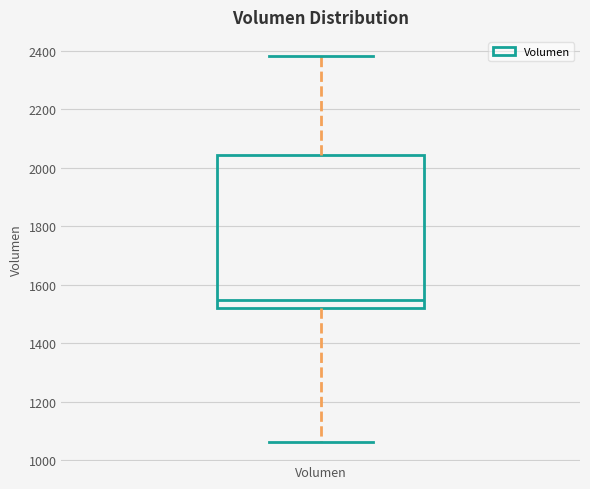

Read this box plot against the y-axis: the position of the median line, the range covered by the box, and the ends of both whiskers. The values are not printed on the chart, so give them approximately, as read against the axis.

median 1540, box 1520 to 2040, whiskers 1060 to 2380